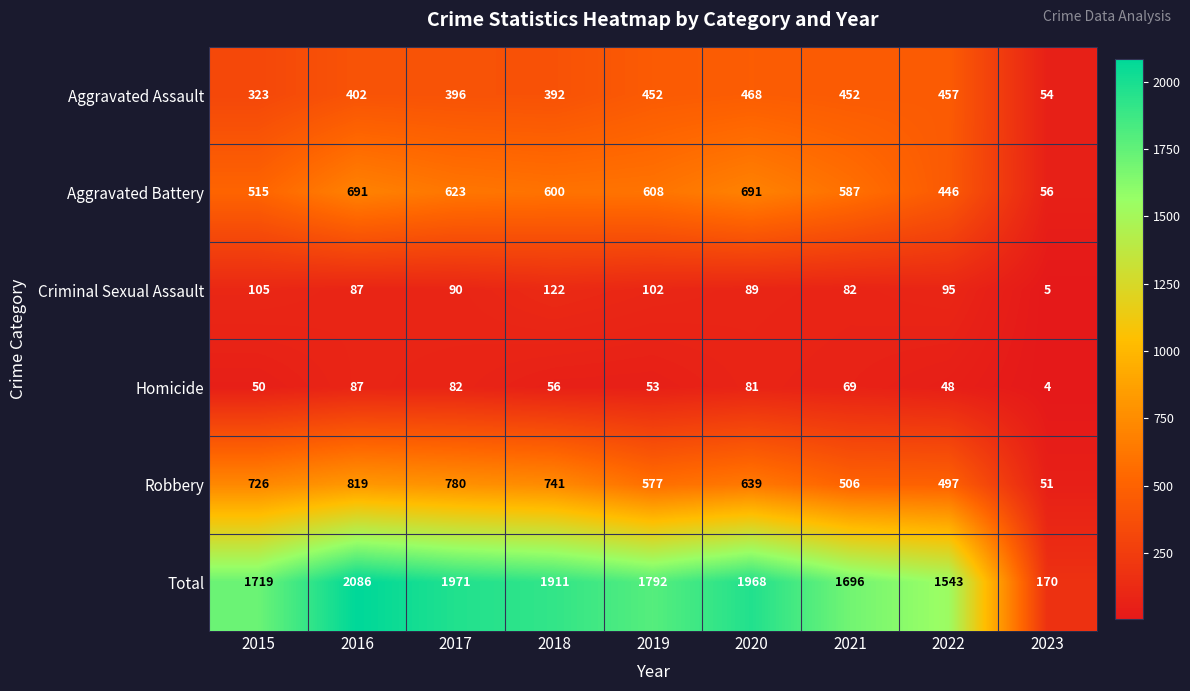

List the series in order of their peak value, lowest first.

Homicide, Criminal Sexual Assault, Aggravated Assault, Aggravated Battery, Robbery, Total